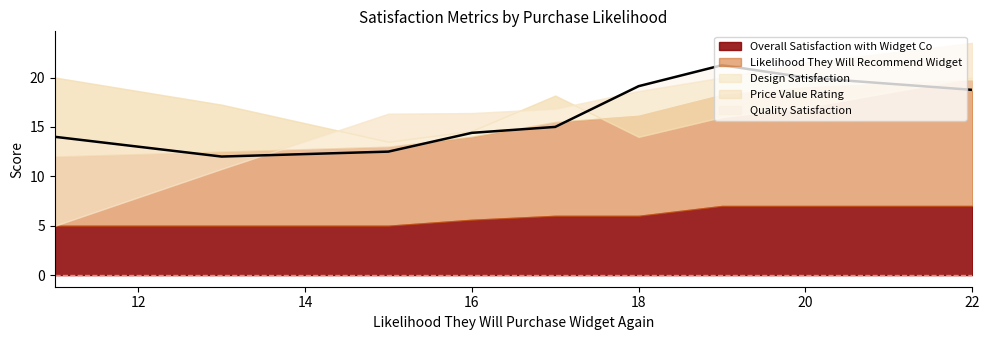

Count the number of data series in this chart.

5